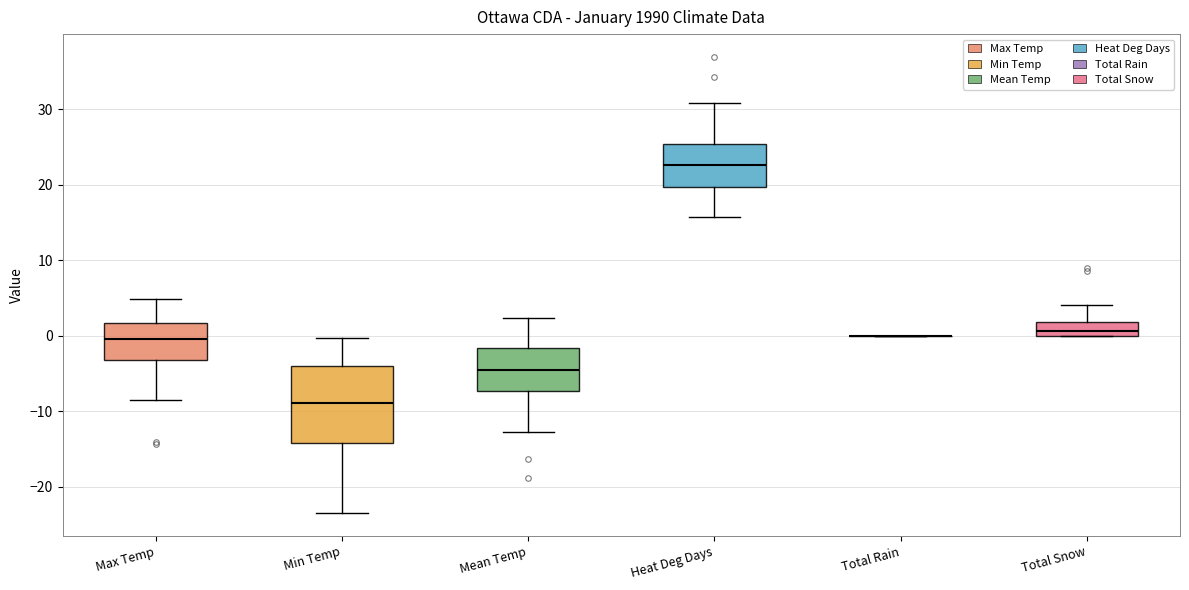

Reading left to right, transcribe this box plot: for each box, give where its median line is, the range the box spans, and where its two whiskers end, as read against the y-axis. The values are not printed on the chart, so give them approximately, as read against the axis.

Max Temp: median 0, box -3 to 2, whiskers -8 to 5
Min Temp: median -9, box -14 to -4, whiskers -23 to 0
Mean Temp: median -5, box -7 to -2, whiskers -13 to 2
Heat Deg Days: median 23, box 20 to 25, whiskers 16 to 31
Total Rain: box collapsed to a line at 0, whiskers 0 to 0
Total Snow: median 1, box 0 to 2, whiskers 0 to 4